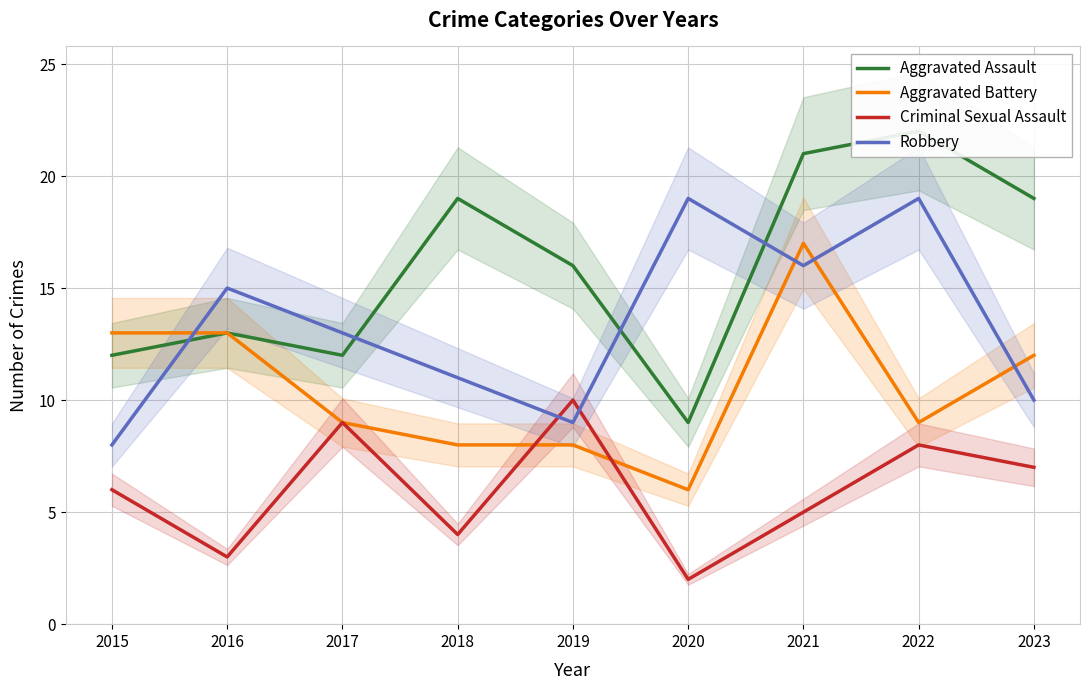

Reading right to left, extract all data points from this chart.

Aggravated Assault: 2023=19	2022=22	2021=21	2020=9	2019=16	2018=19	2017=12	2016=13	2015=12
Aggravated Battery: 2023=12	2022=9	2021=17	2020=6	2019=8	2018=8	2017=9	2016=13	2015=13
Criminal Sexual Assault: 2023=7	2022=8	2021=5	2020=2	2019=10	2018=4	2017=9	2016=3	2015=6
Robbery: 2023=10	2022=19	2021=16	2020=19	2019=9	2018=11	2017=13	2016=15	2015=8